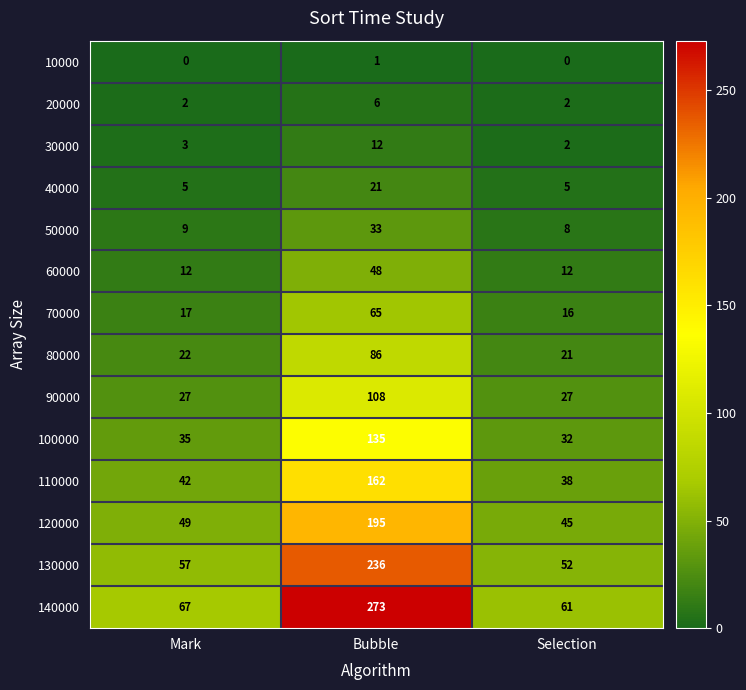

How many categories are shown in the chart?

3